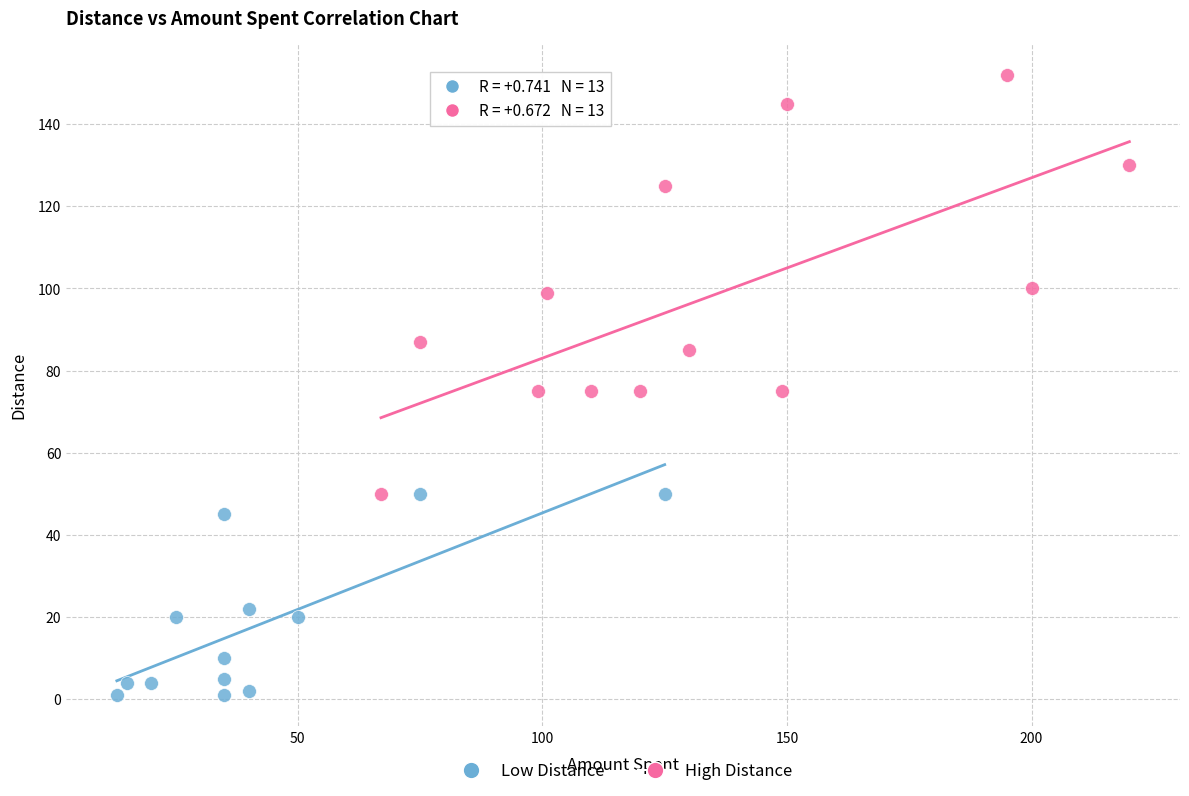

Which series reaches the minimum Y coordinate?

Low Distance